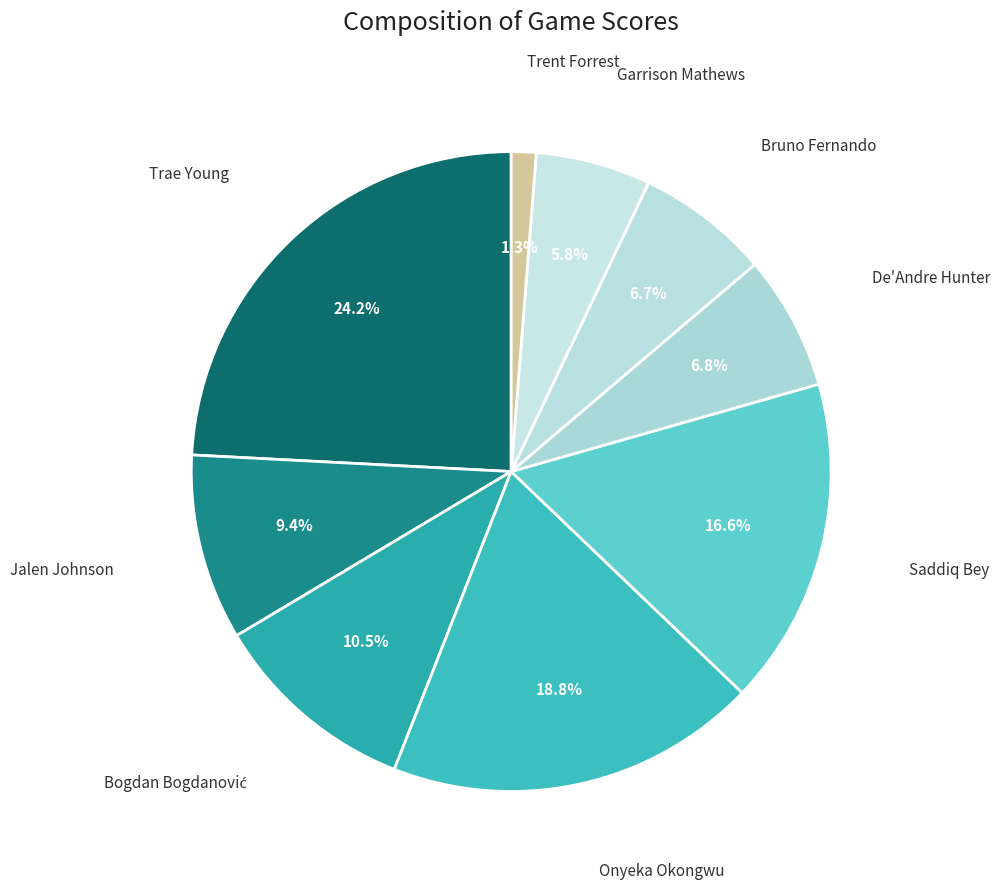

Is it true that Jalen Johnson is 9% of the pie?

True